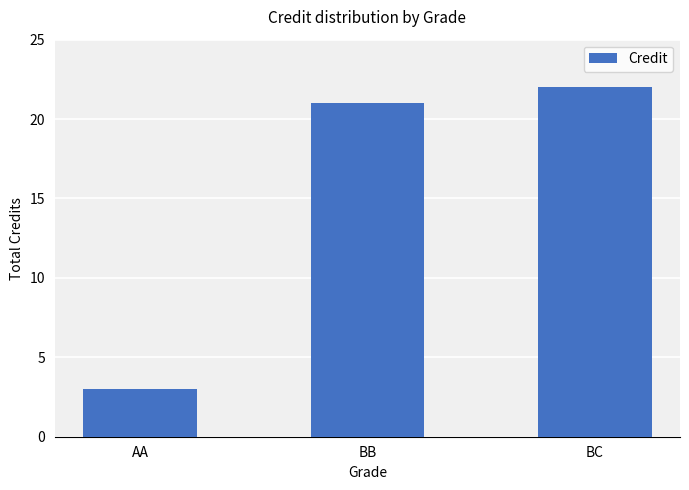

What is the smallest value displayed?

3